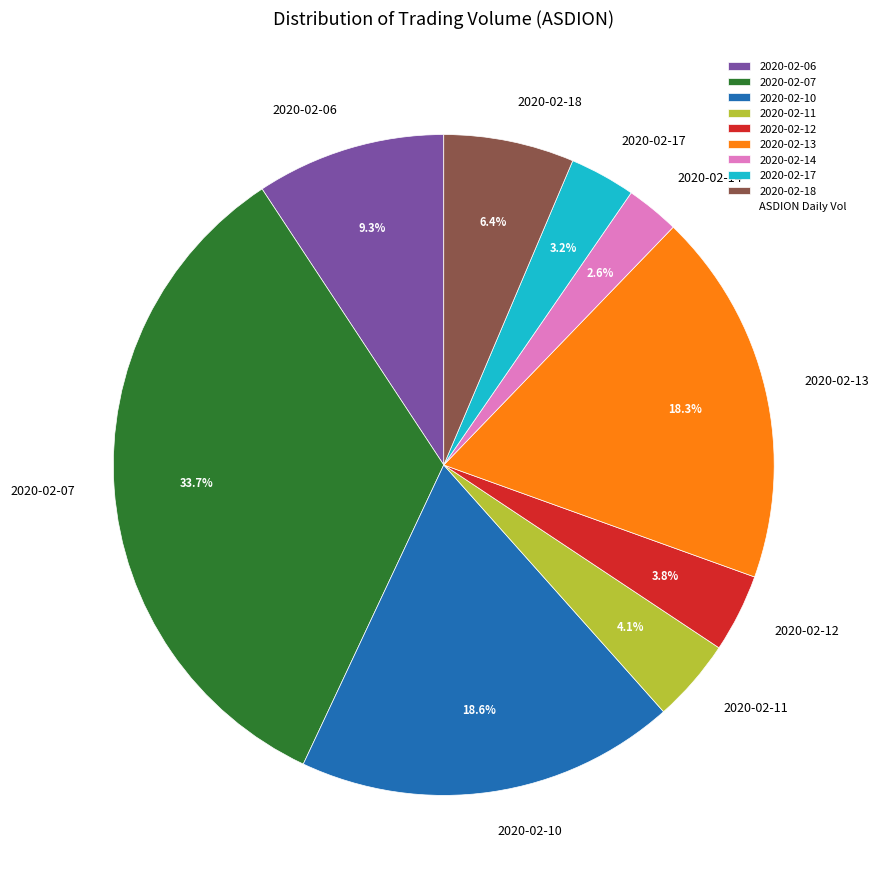

To the nearest percent, what percentage of the pie is 2020-02-11?

4%